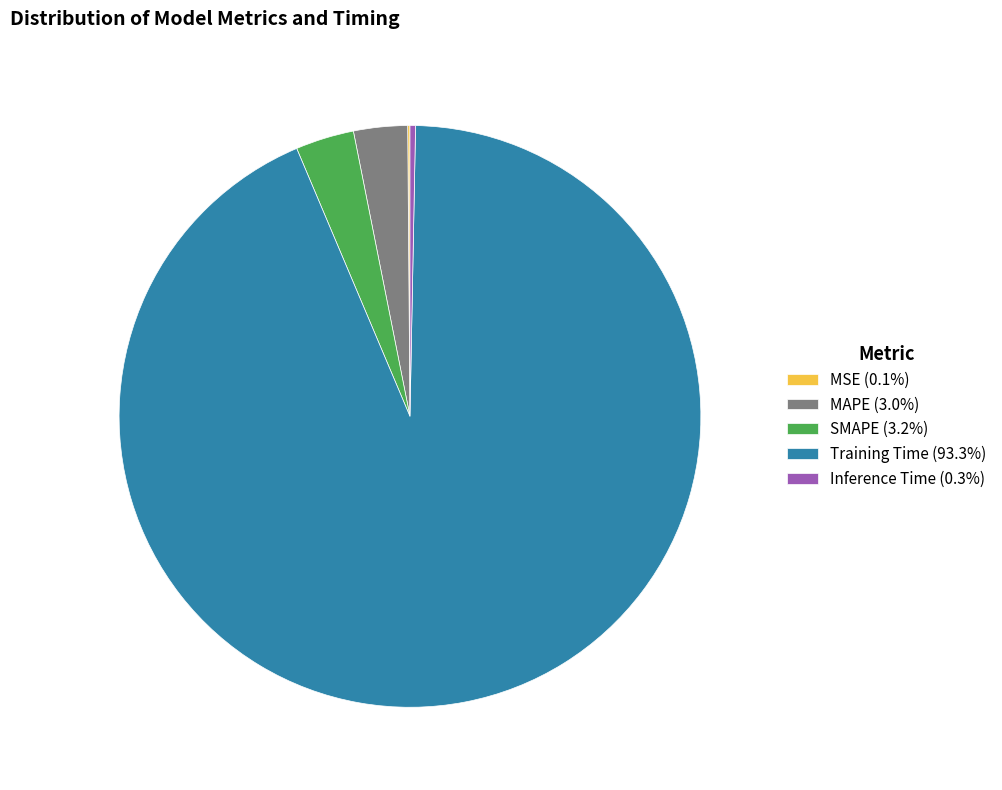

Is there a majority slice in this chart?

Yes